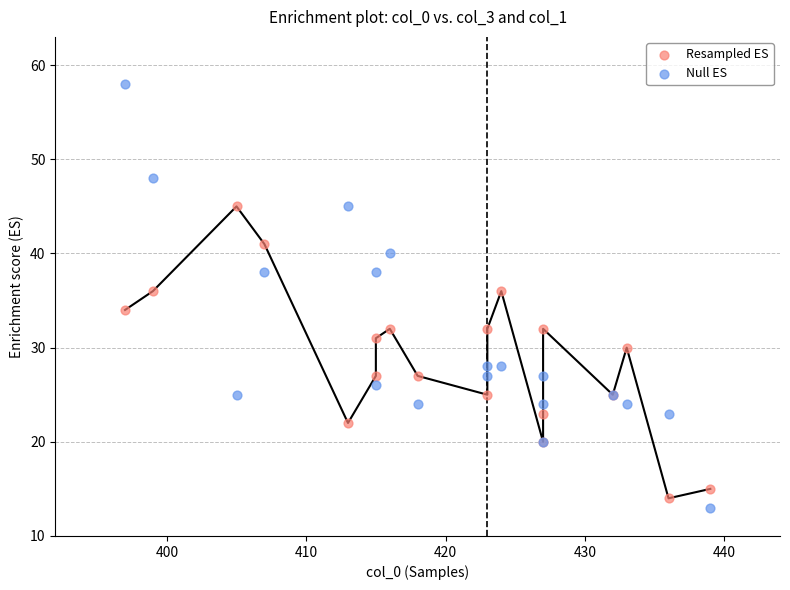

Which series contains the highest Y value?

Null ES